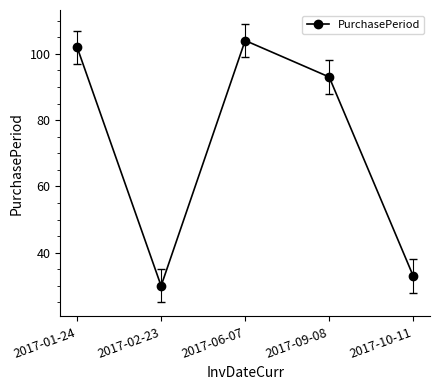

What is the difference between the values at 2017-02-23 and 2017-10-11?

3